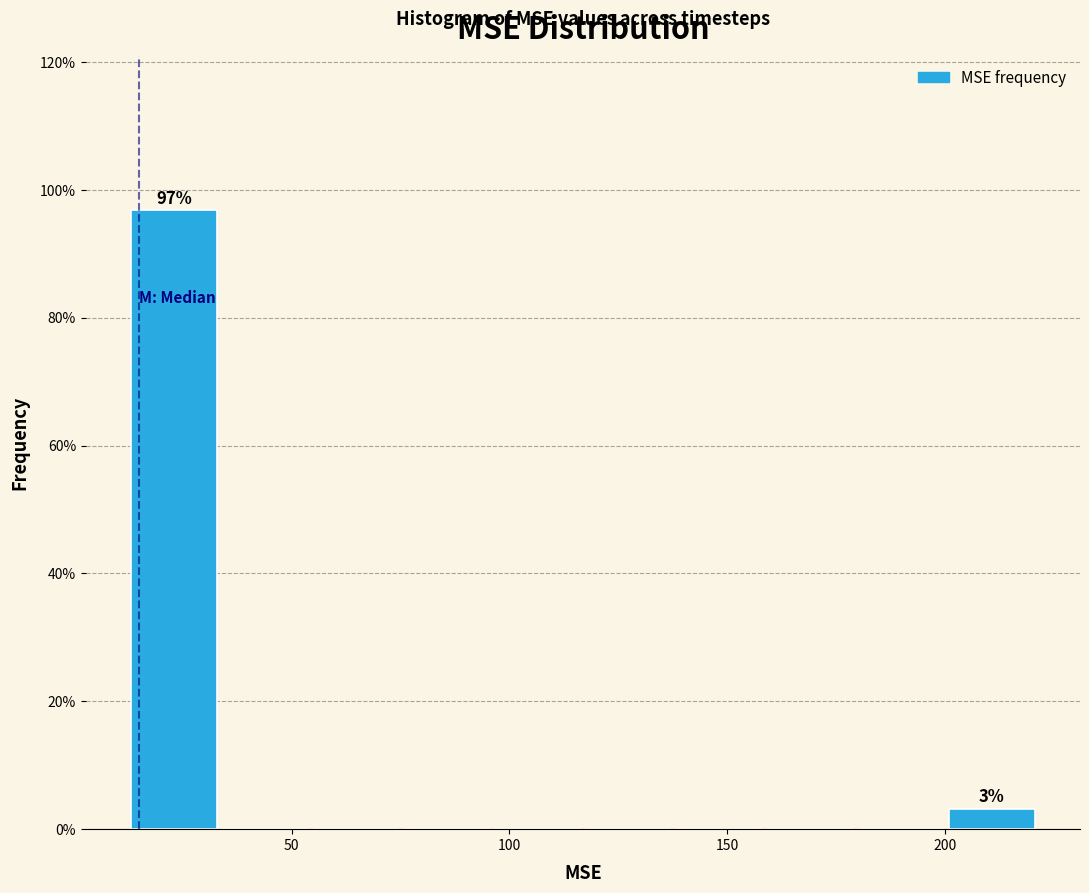

Which range on the x-axis has the tallest bar?

15 to 35